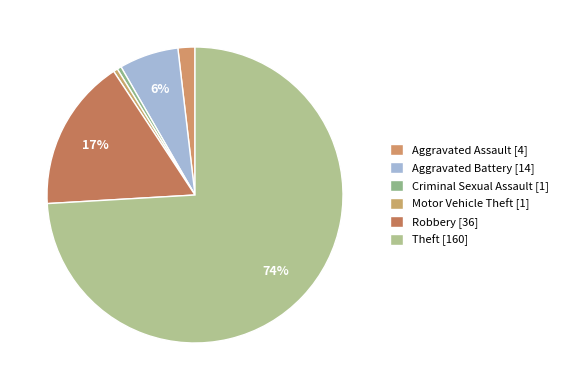

How many segments does this pie chart have?

6